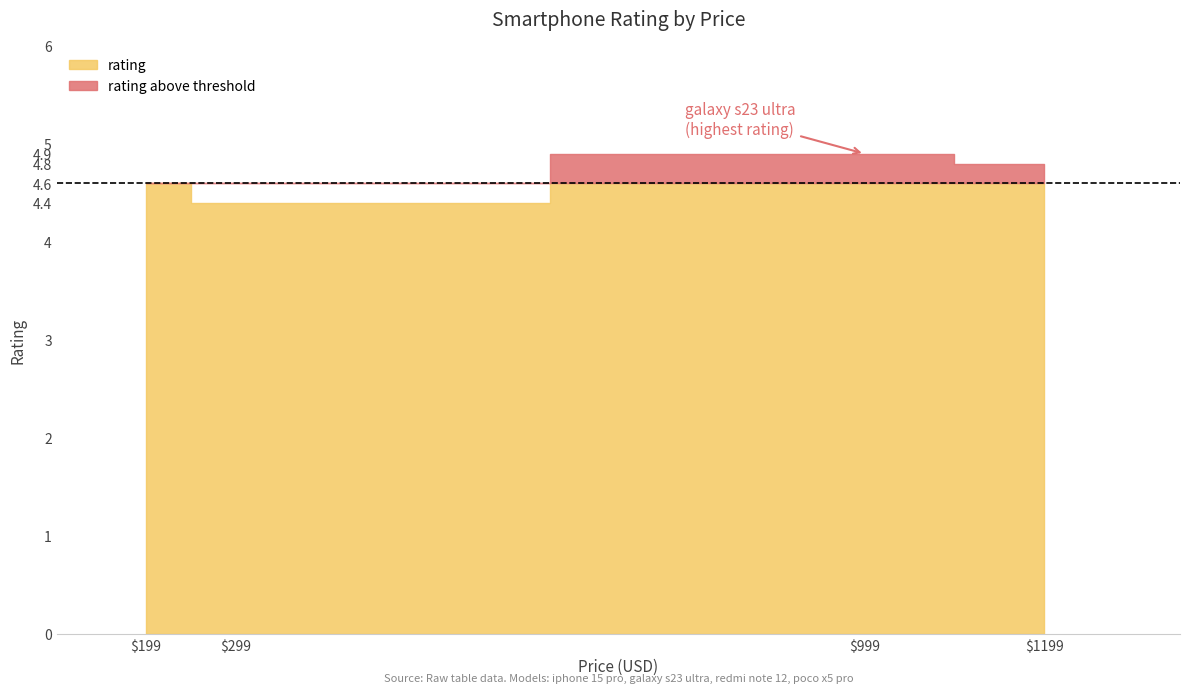

True or false: there are more than 0 points higher than both neighbors.

False